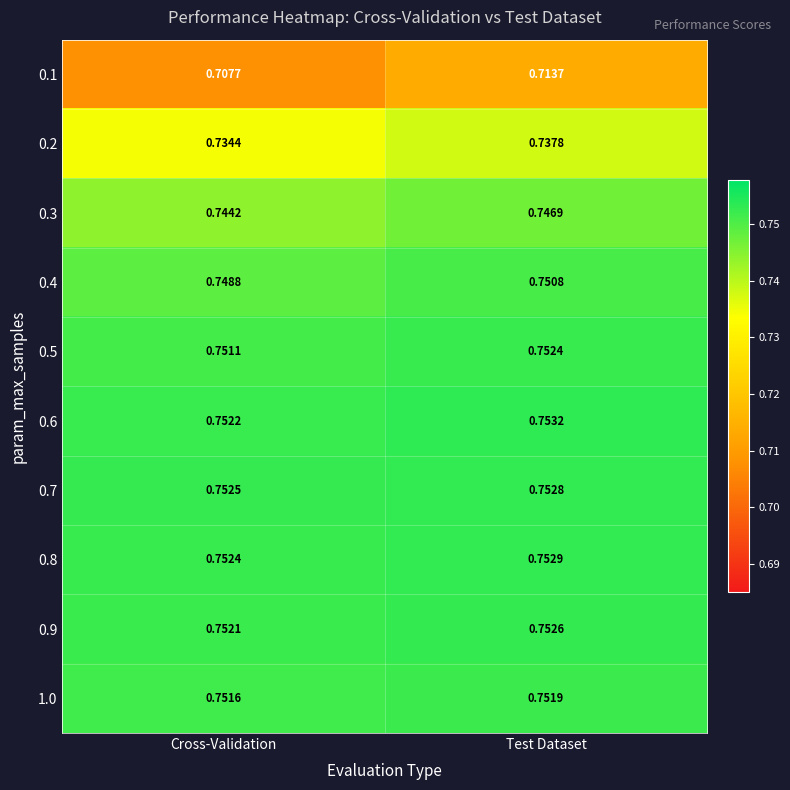

Where is 0.9 nearest to the value 0?

Cross-Validation